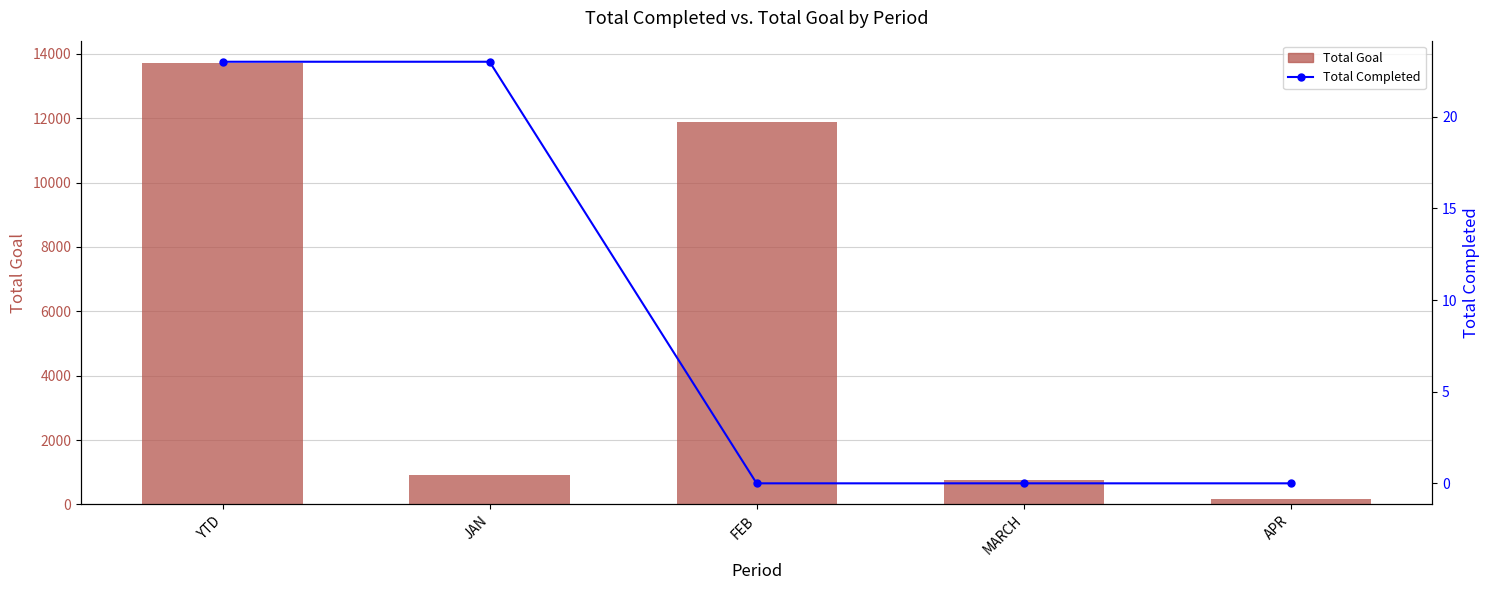

Which series has the widest spread of values?

Total Goal